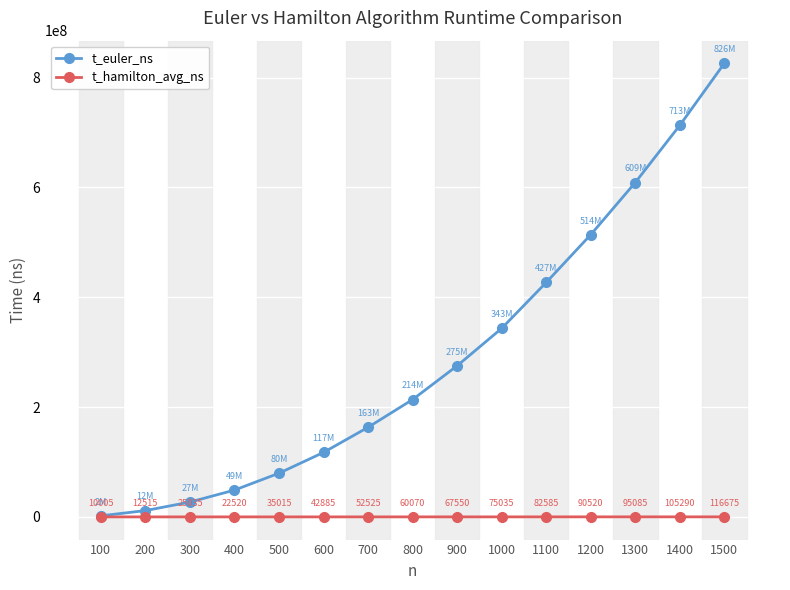

What is the total value across all series at 500?

79605015